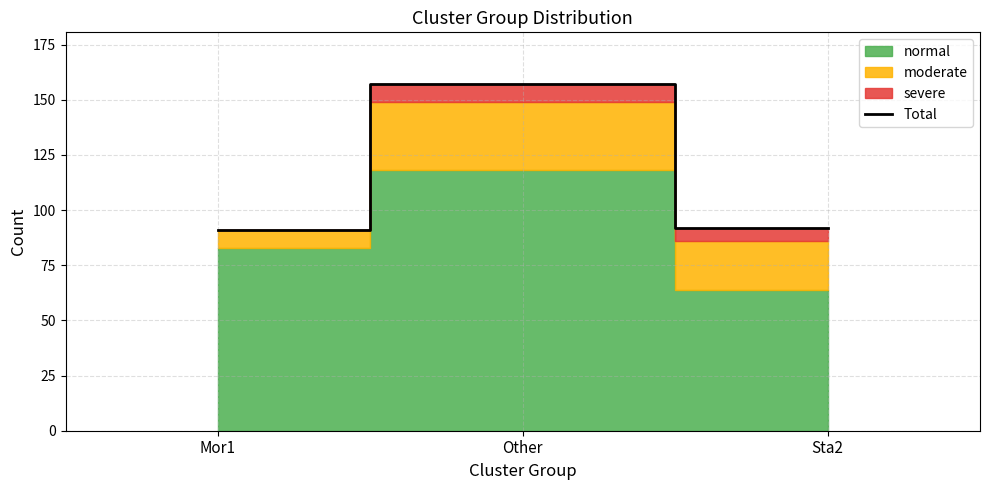

What is the maximum value shown in the chart?

157